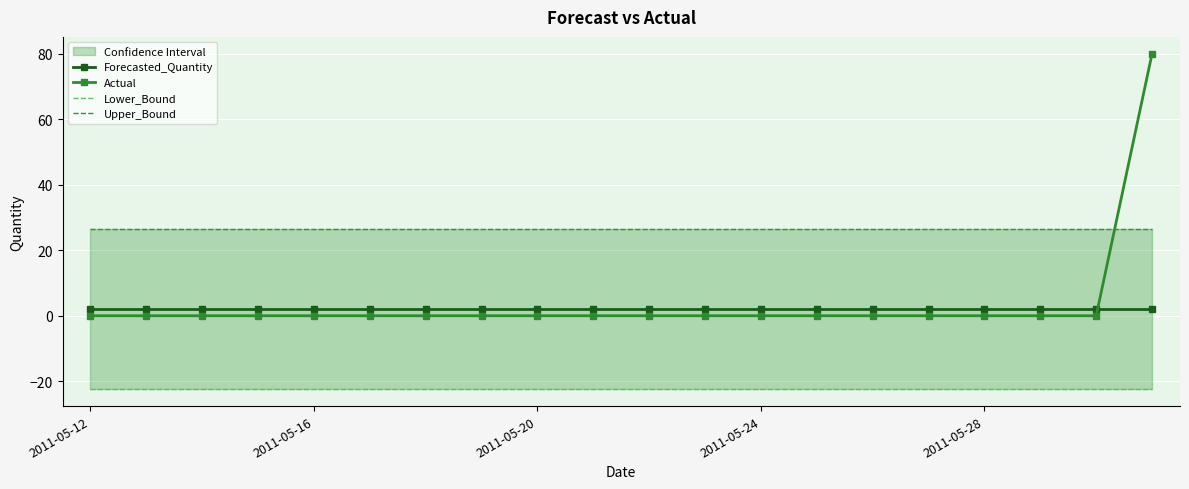

What is the sum of the Upper_Bound values at 6 and 9?

53.0